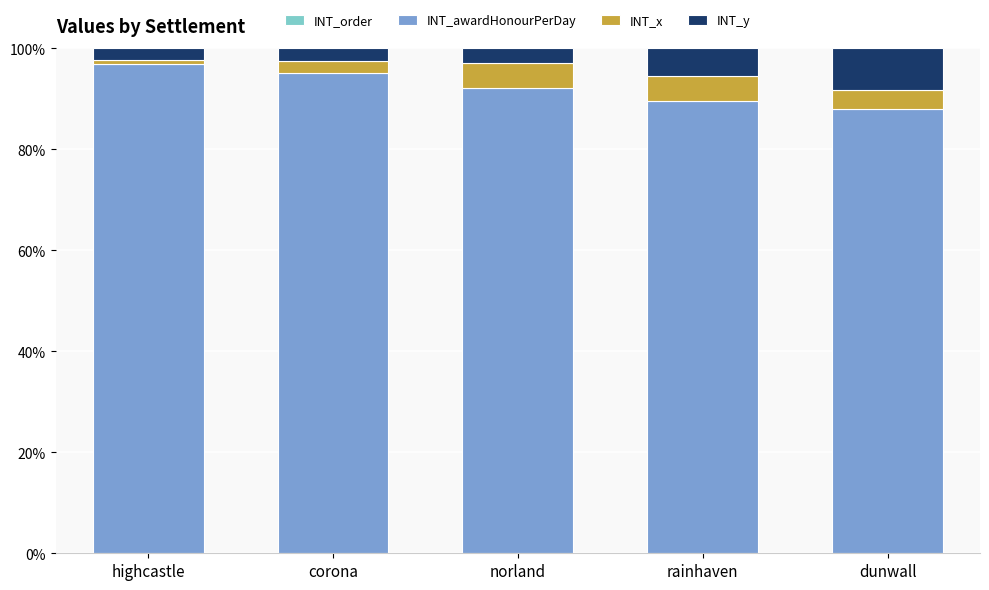

What is the total value across all series at dunwall?

100.0